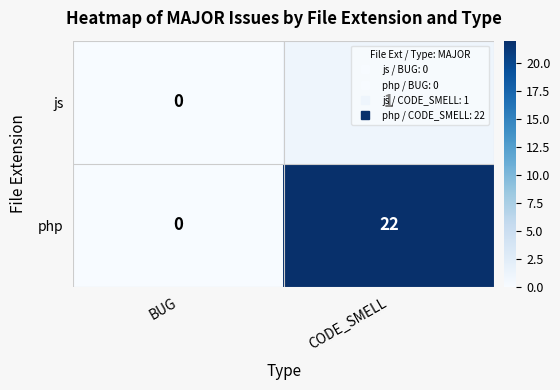

What is the greatest value displayed?

22